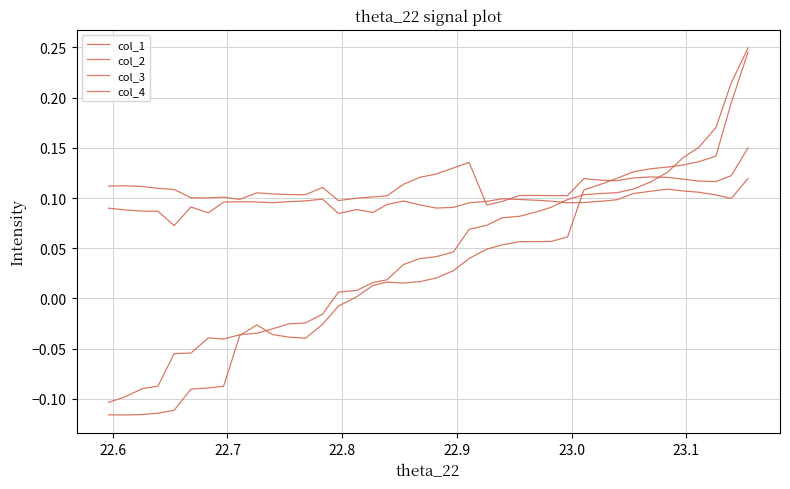

Where is the first local minimum for col_4?

23.1